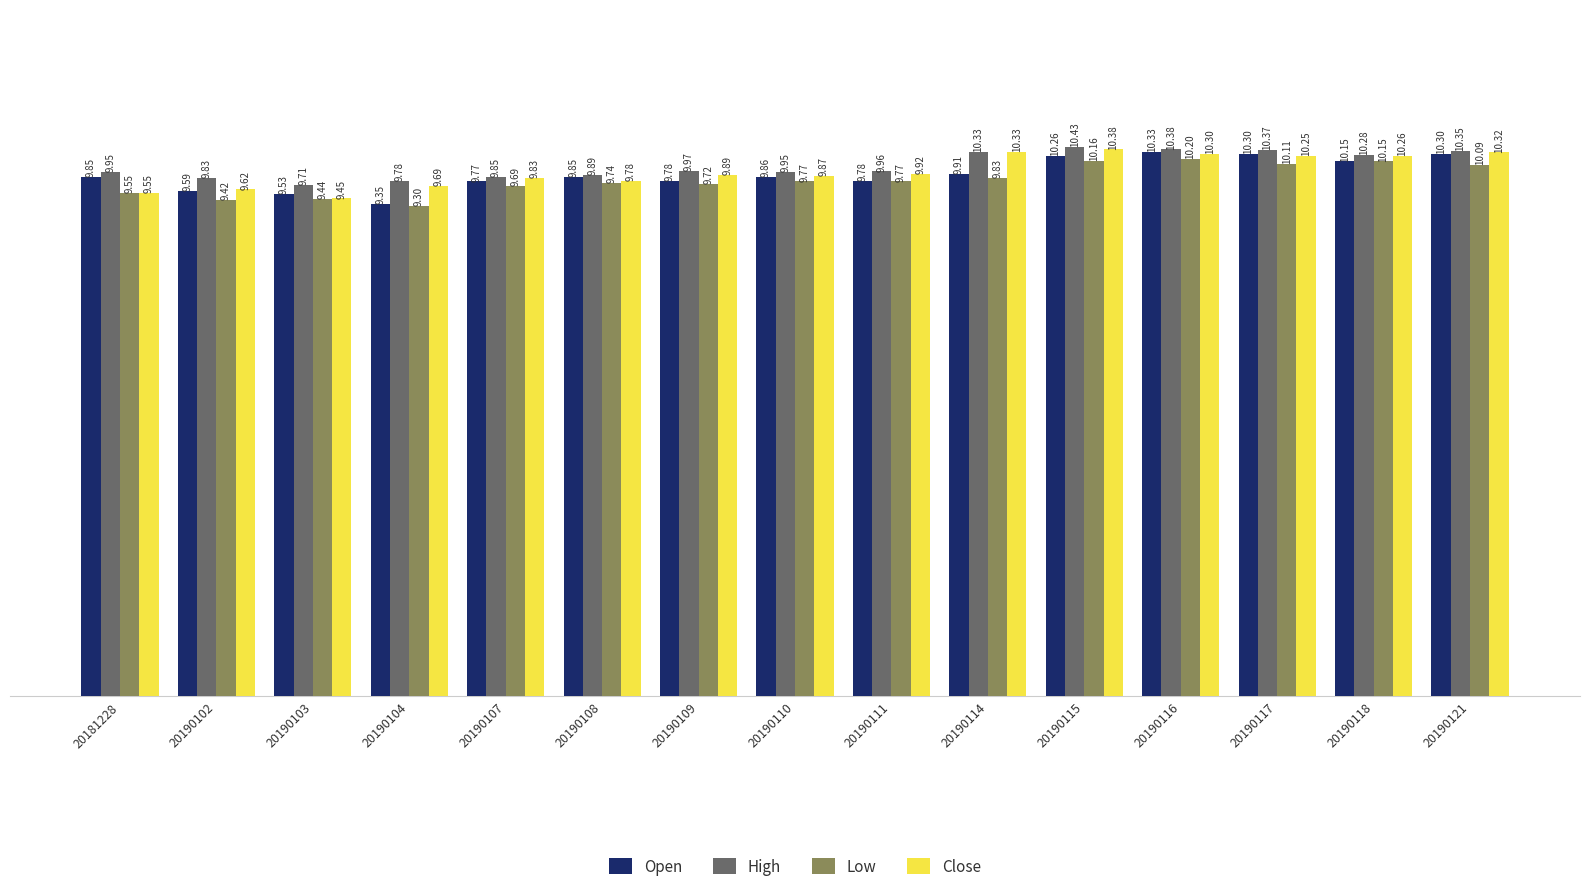

Between 20190108 and 20190110, which series saw the biggest shift?

Close